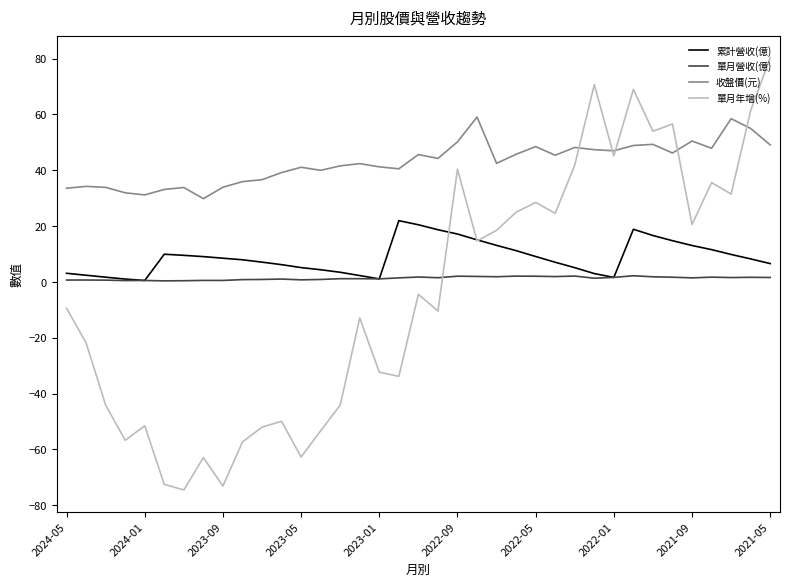

Which series has the largest total across all categories?

收盤價(元)